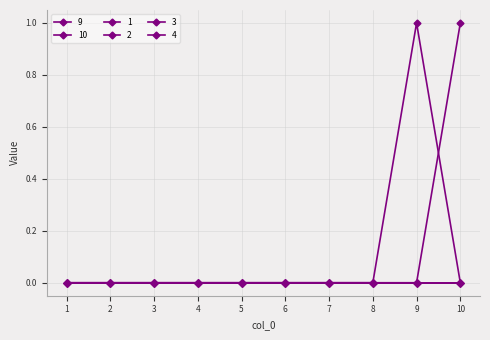

Reading left to right, transcribe all the data shown in this chart.

9: 0	0	0	0	0	0	0	0	0	1
10: 0	0	0	0	0	0	0	0	1	0
1: 0	0	0	0	0	0	0	0	0	0
2: 0	0	0	0	0	0	0	0	0	0
3: 0	0	0	0	0	0	0	0	0	0
4: 0	0	0	0	0	0	0	0	0	0